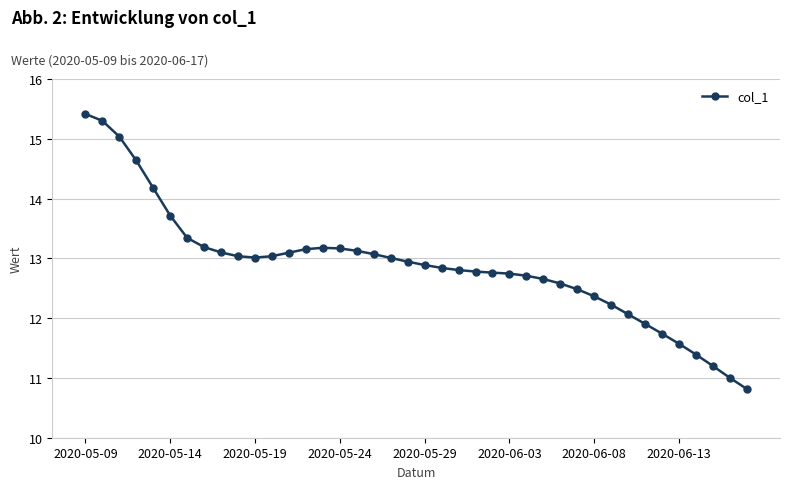

What is the maximum value shown in the chart?

15.4